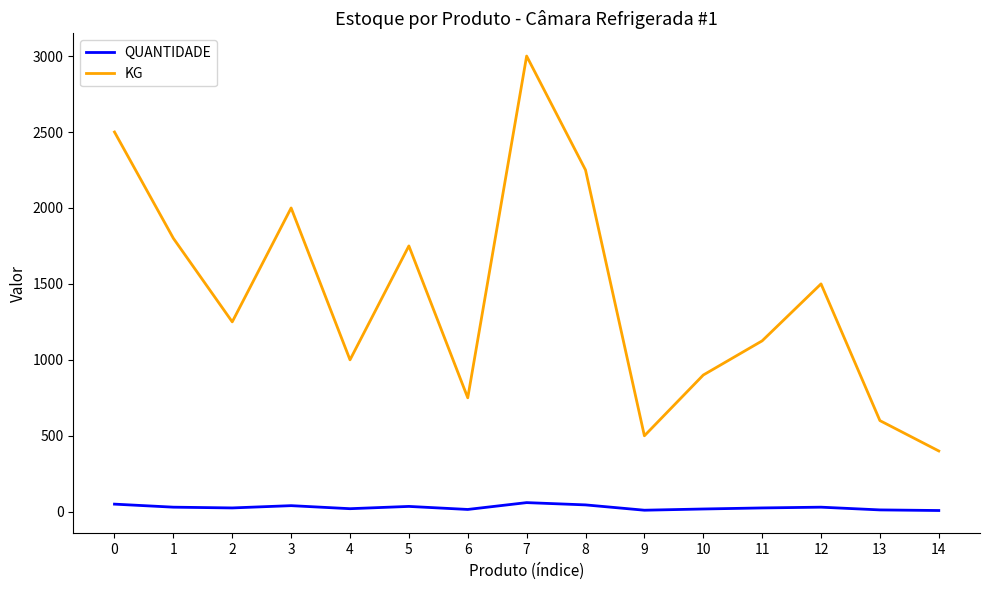

Which series has the largest total across all categories?

KG